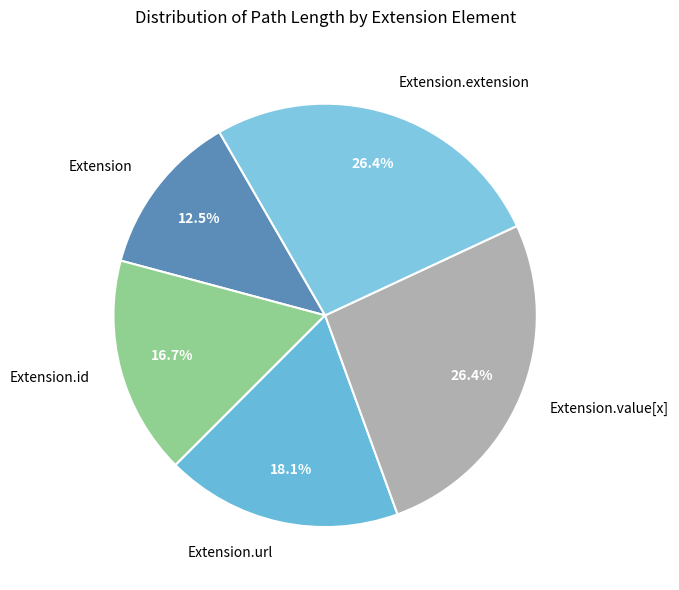

Approximately how many times larger is the value at Extension.value[x] compared to Extension.url?

1.5